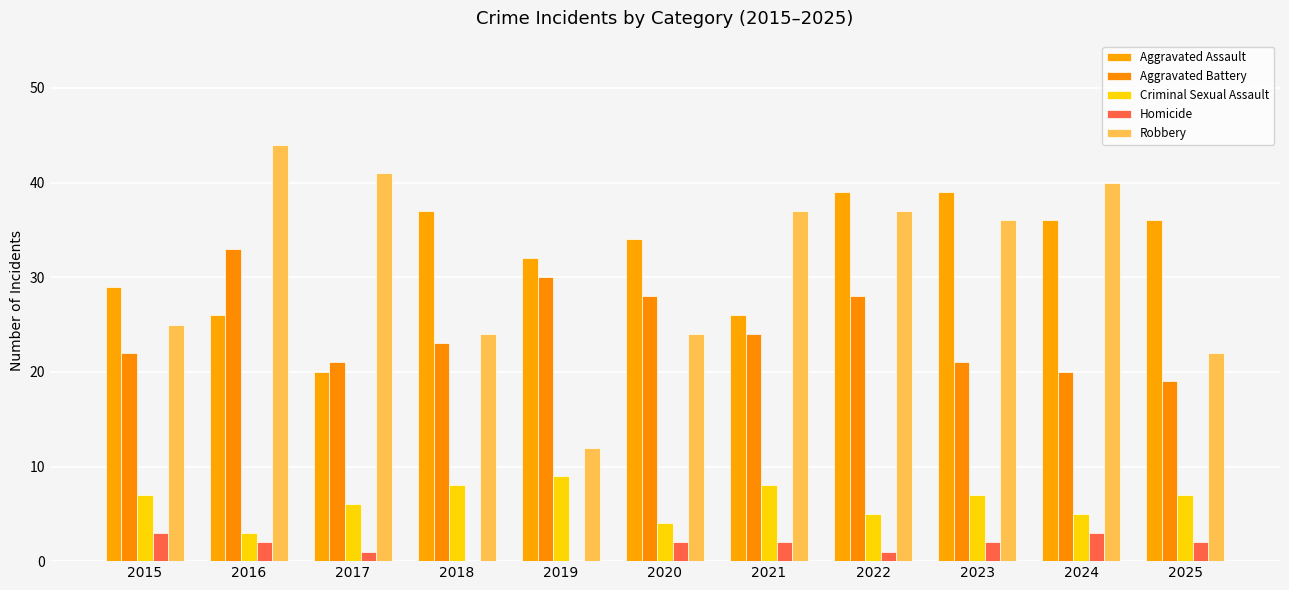

What is the highest value of the Aggravated Assault series?

39